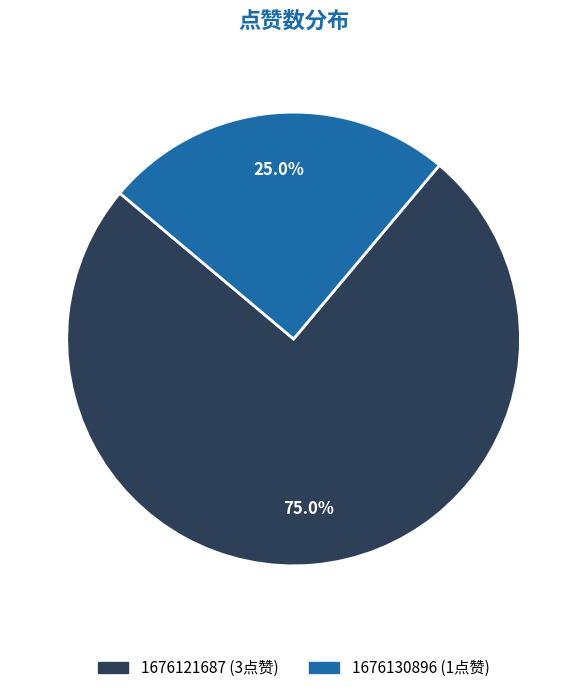

Count the number of slices in the pie.

2